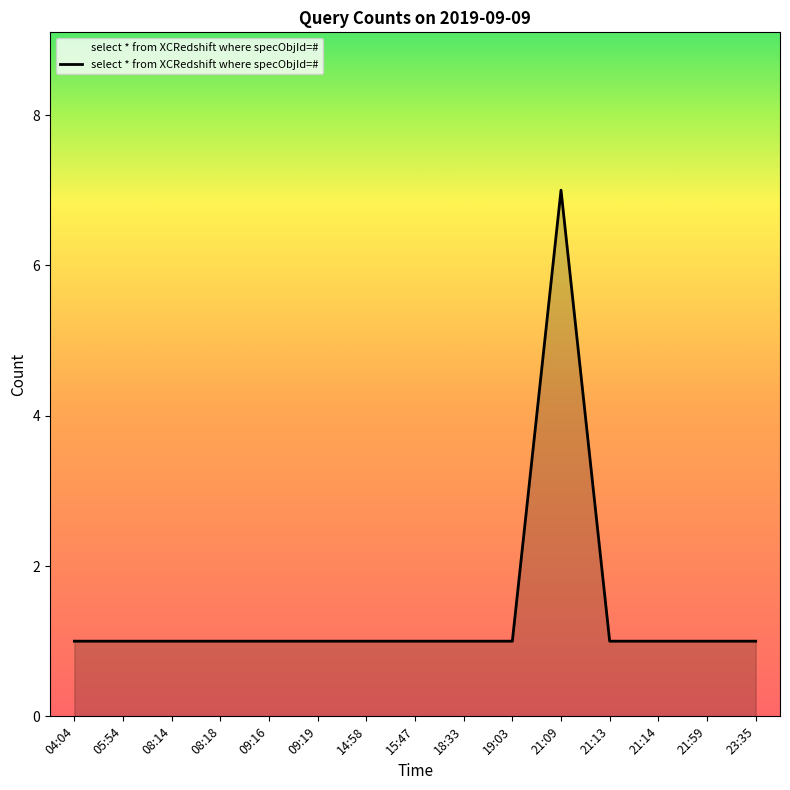

Between 21:09 and 09:19, which is larger?

21:09